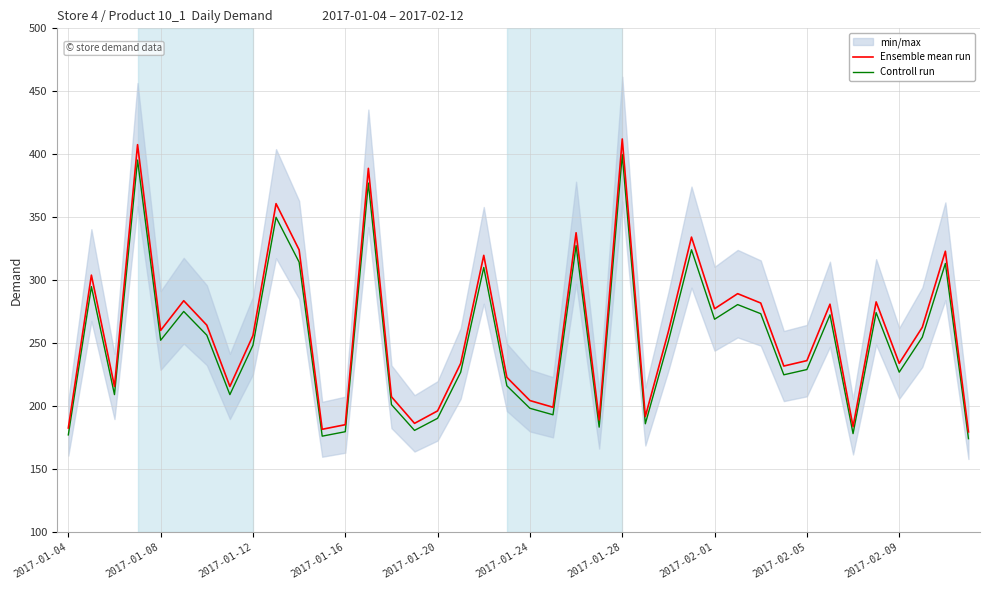

At which label does Controll run reach its peak?

2017-01-28